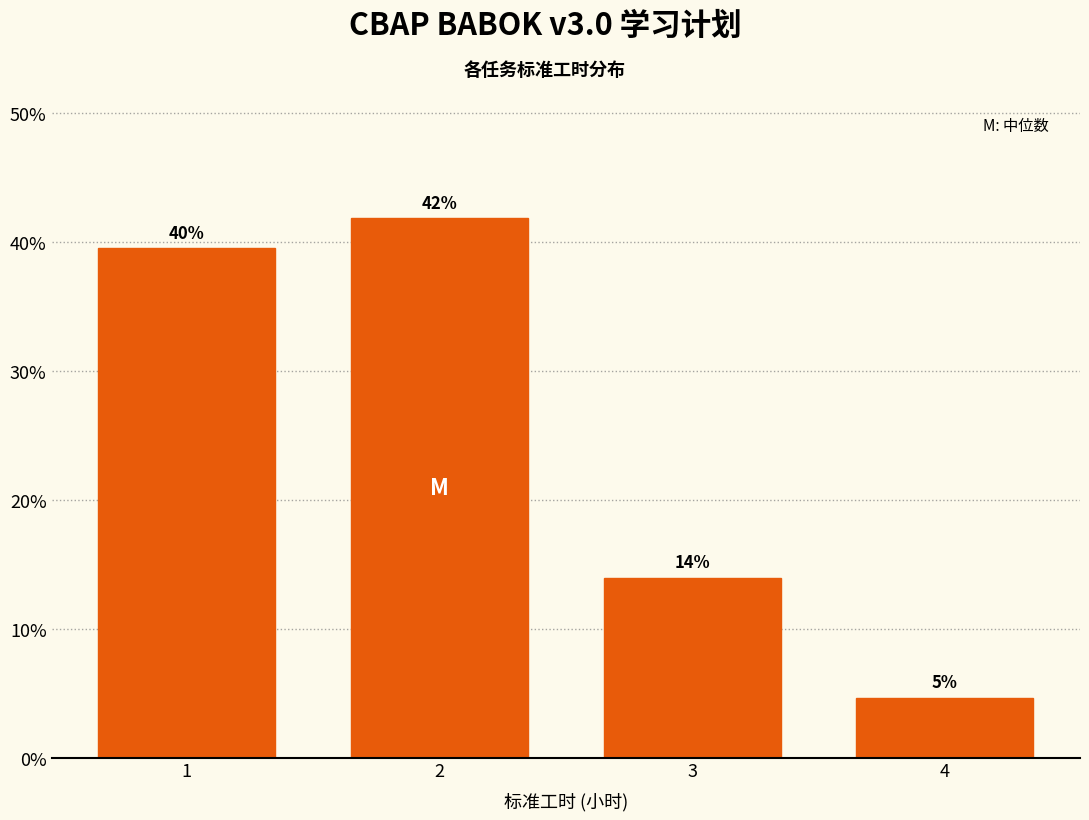

Where is the data nearest to the value 23?

3